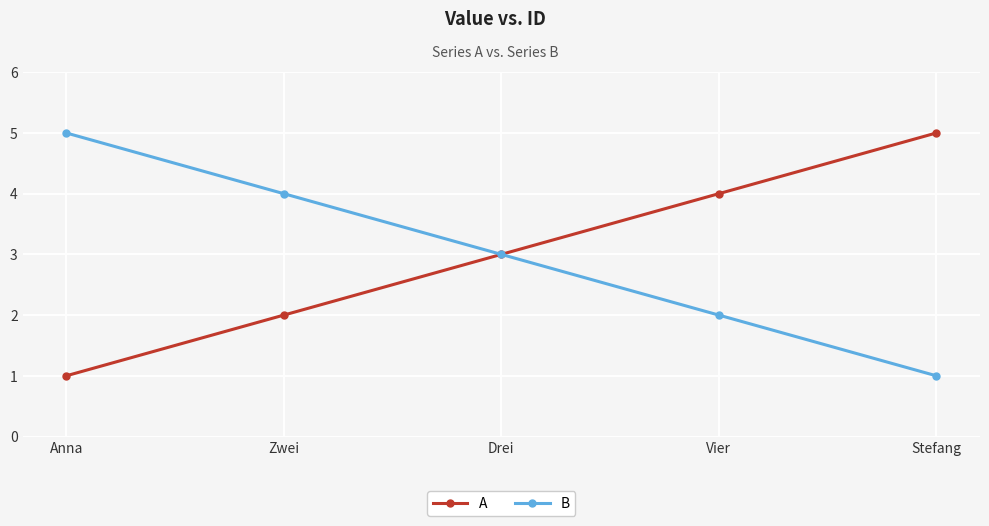

What is the difference between the highest and lowest values at Stefang?

4